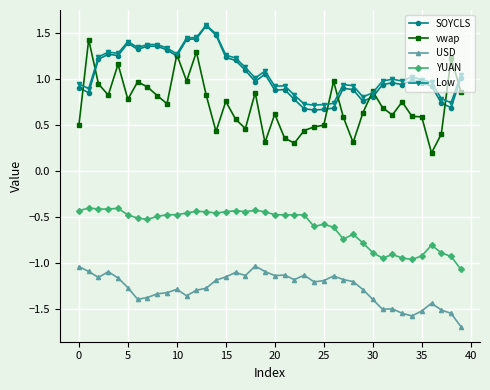

At how many categories does at least one series exceed 0?

40